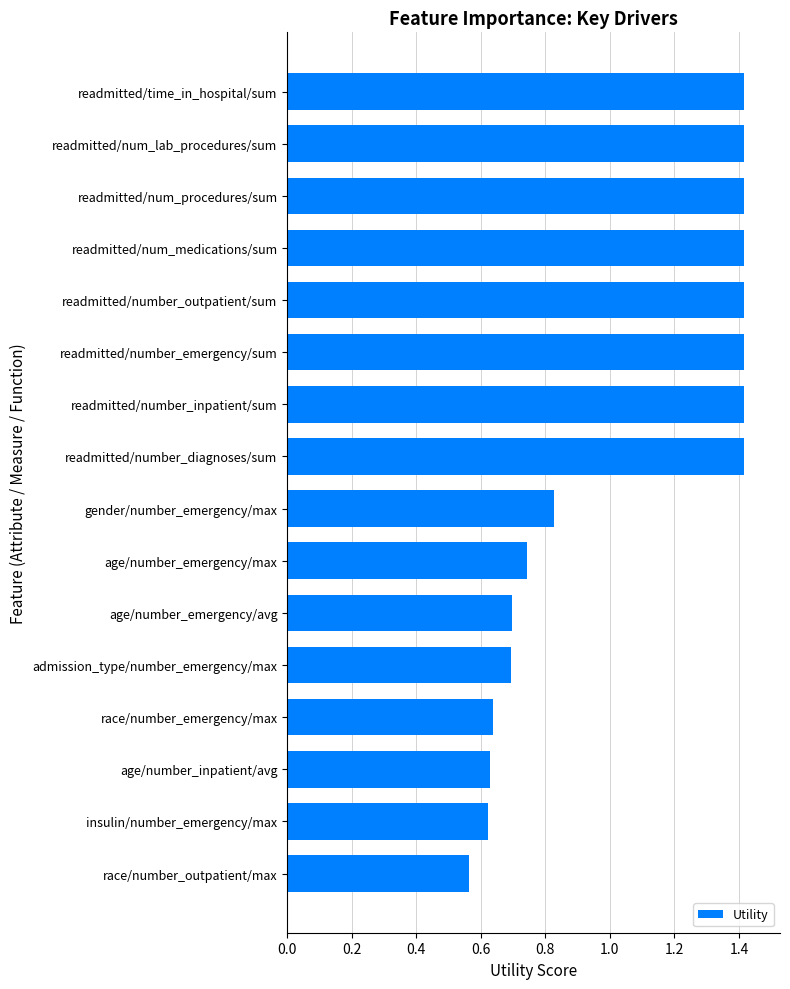

What is the difference between the maximum and minimum values?

0.9